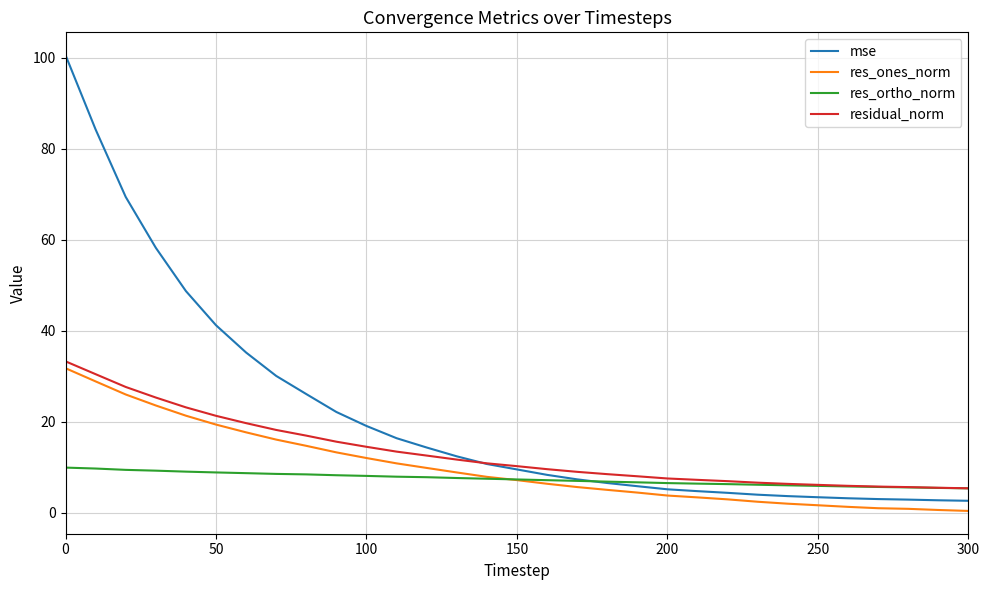

Rank the series by their maximum value, from lowest to highest.

res_ortho_norm, res_ones_norm, residual_norm, mse